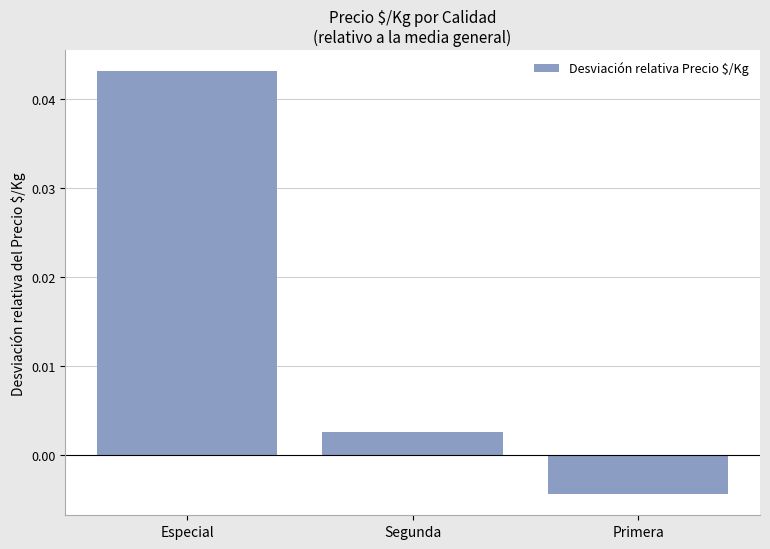

What is the label of the 3rd bar from the left?

Primera